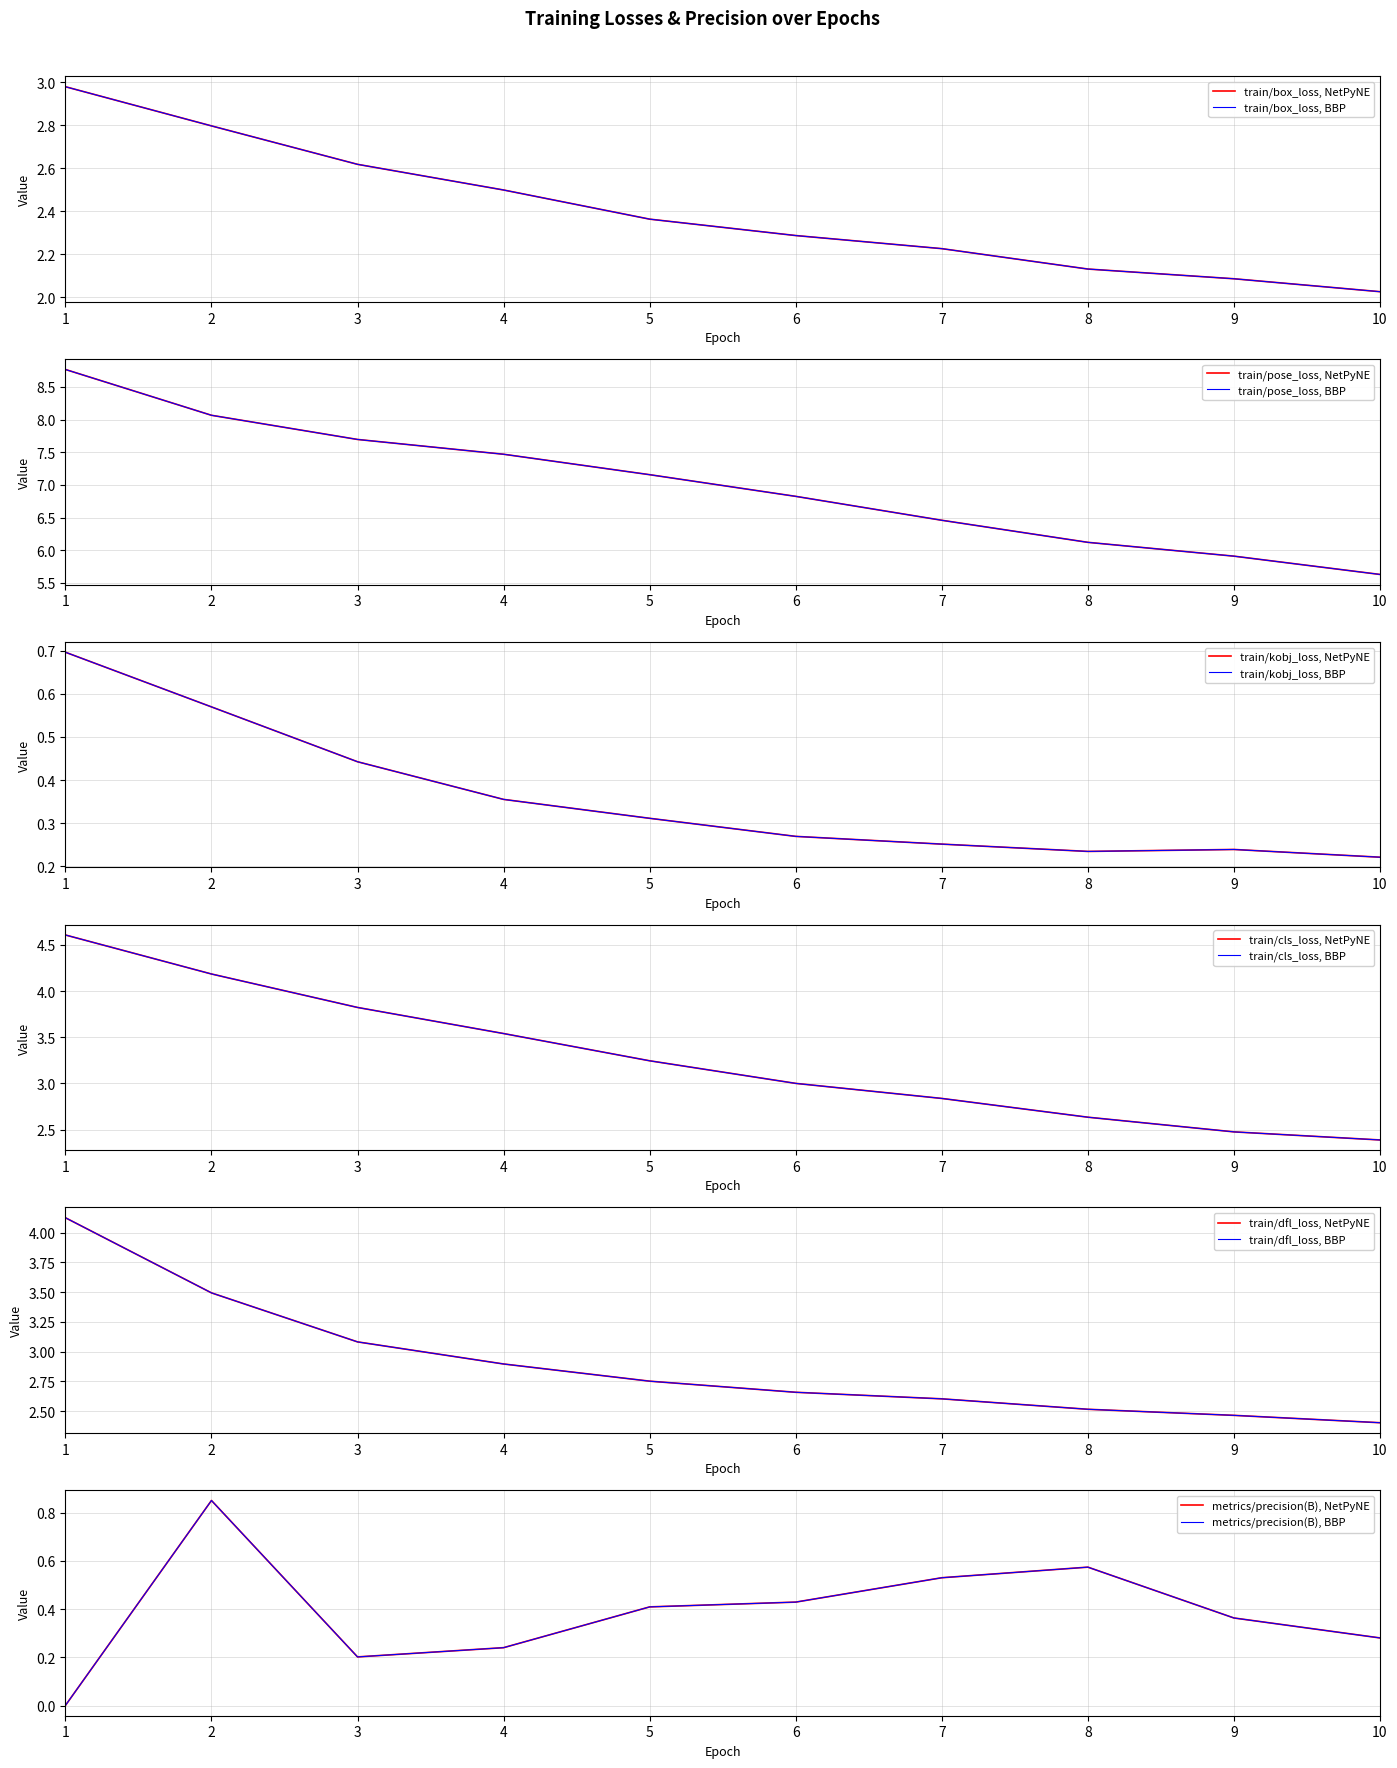

What is the average value of the train/kobj_loss series?

0.4